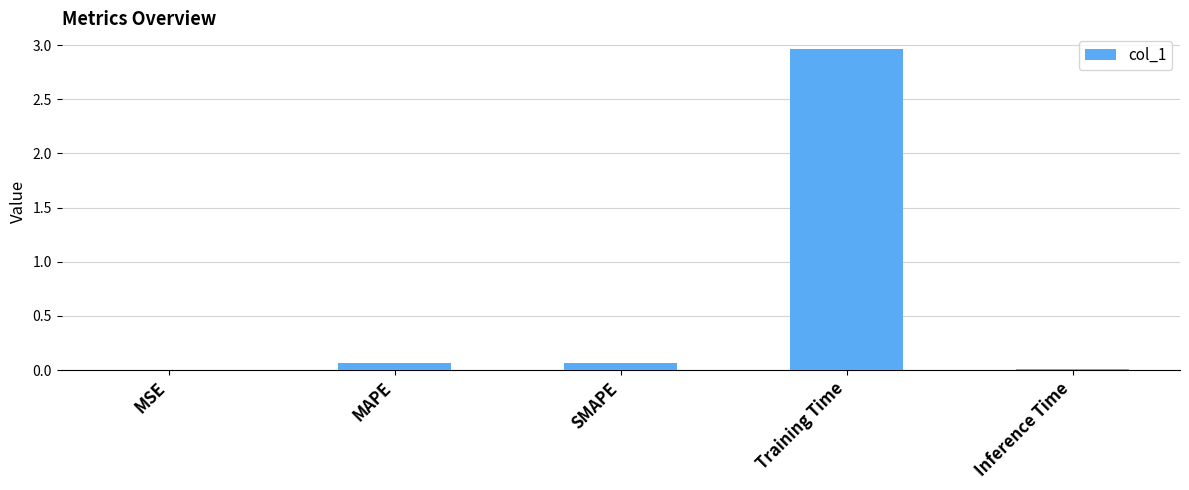

Which has a higher value, SMAPE or Training Time?

Training Time